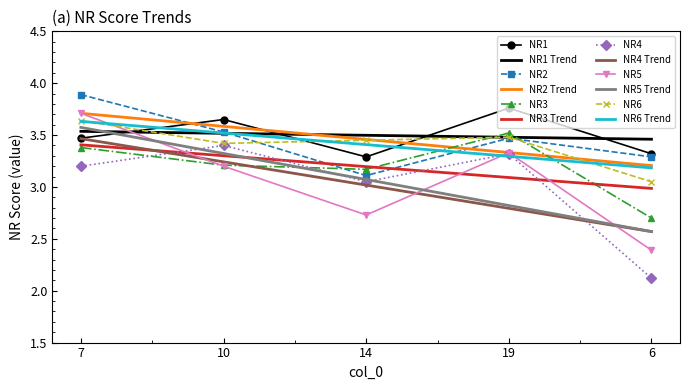

At which label does NR6 reach its minimum?

6